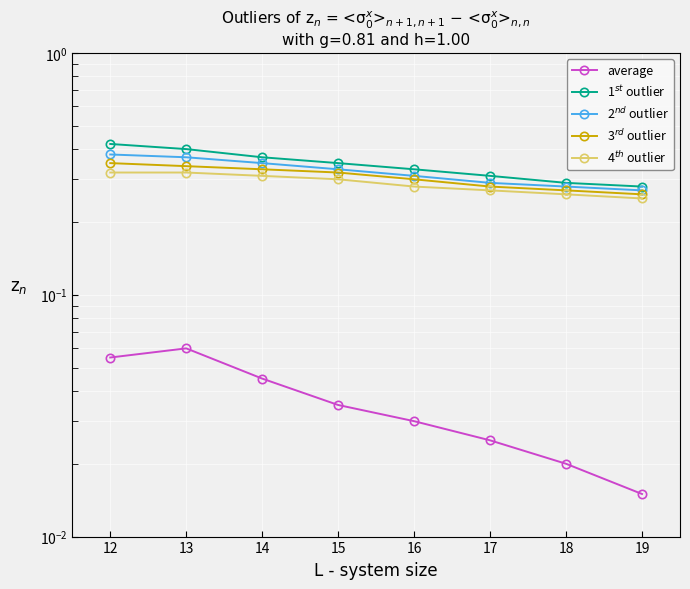

Where is average nearest to the value 0?

19